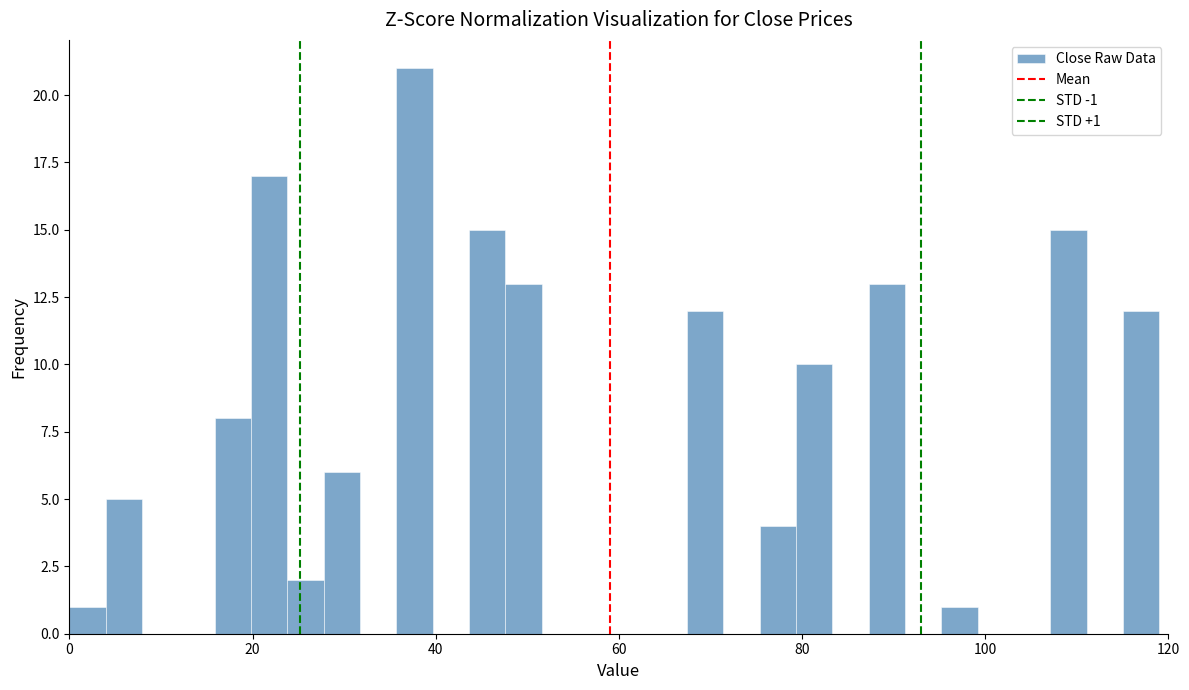

Around what value on the x-axis is the tallest bar? Give the approximate position of its centre, as read against the axis.

38